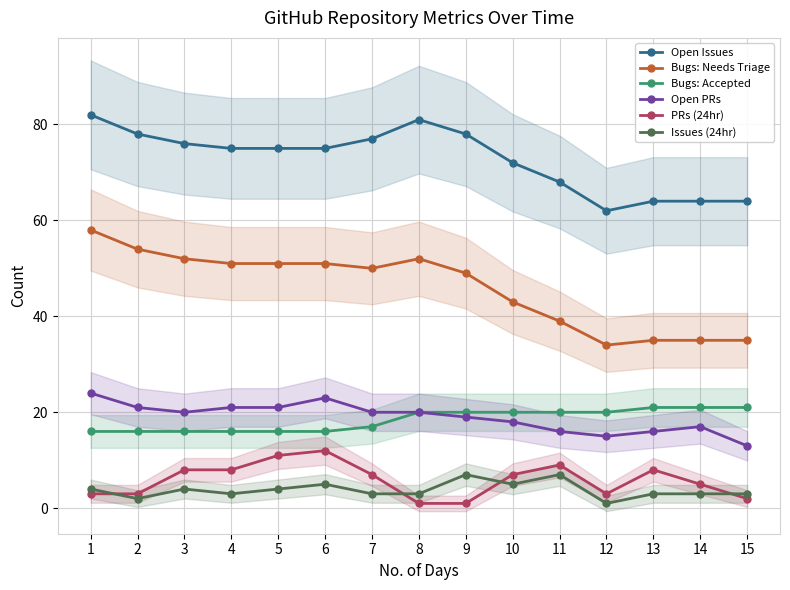

What is the approximate value of Issues (24hr) at 4?

3